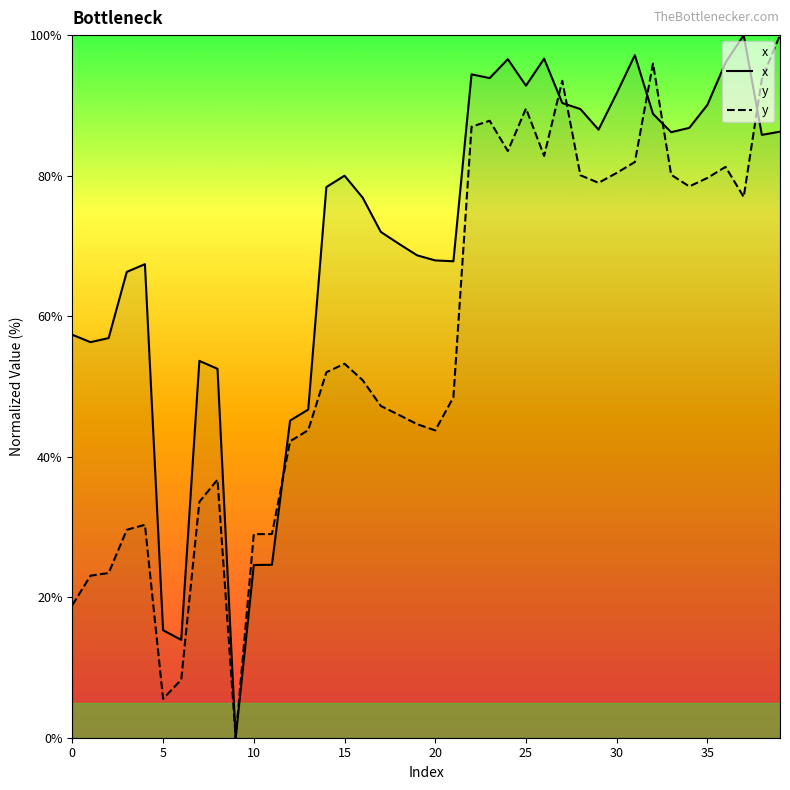

What is the maximum value shown in the chart?

100.0